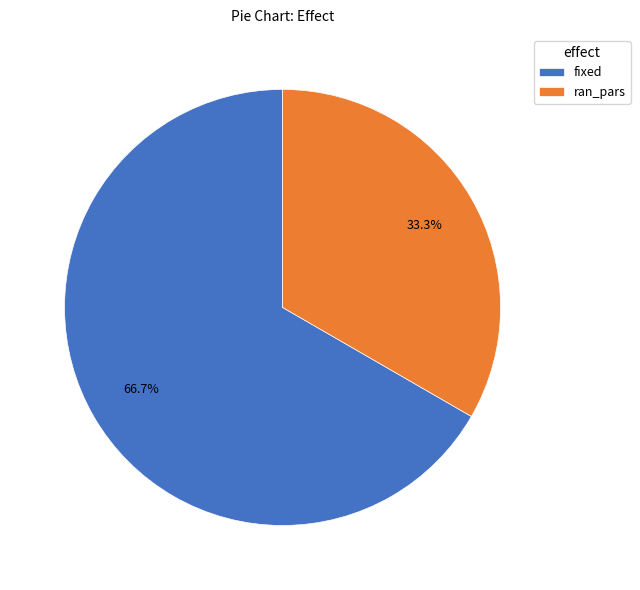

Is ran_pars the majority of the pie?

No